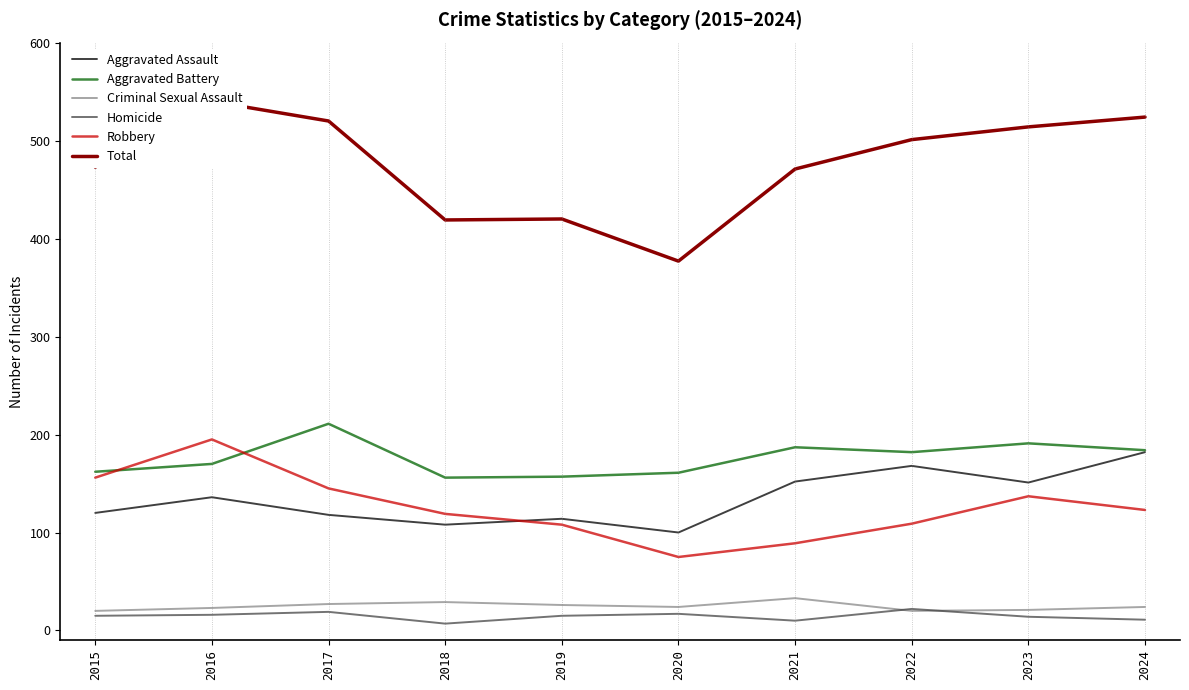

Which series has the largest total across all categories?

Total